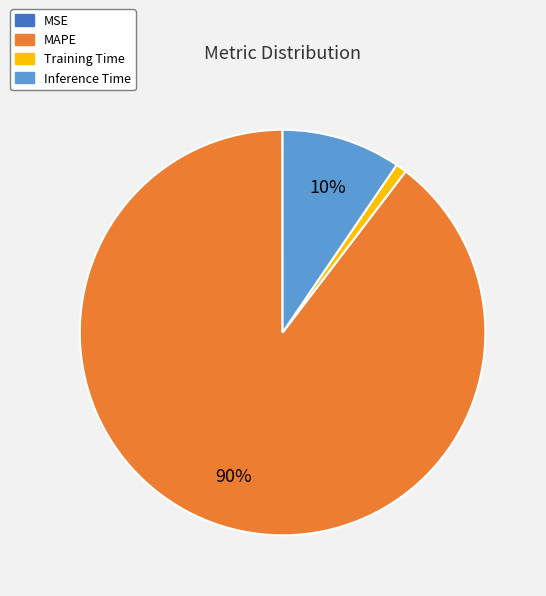

Is MAPE the majority of the pie?

Yes